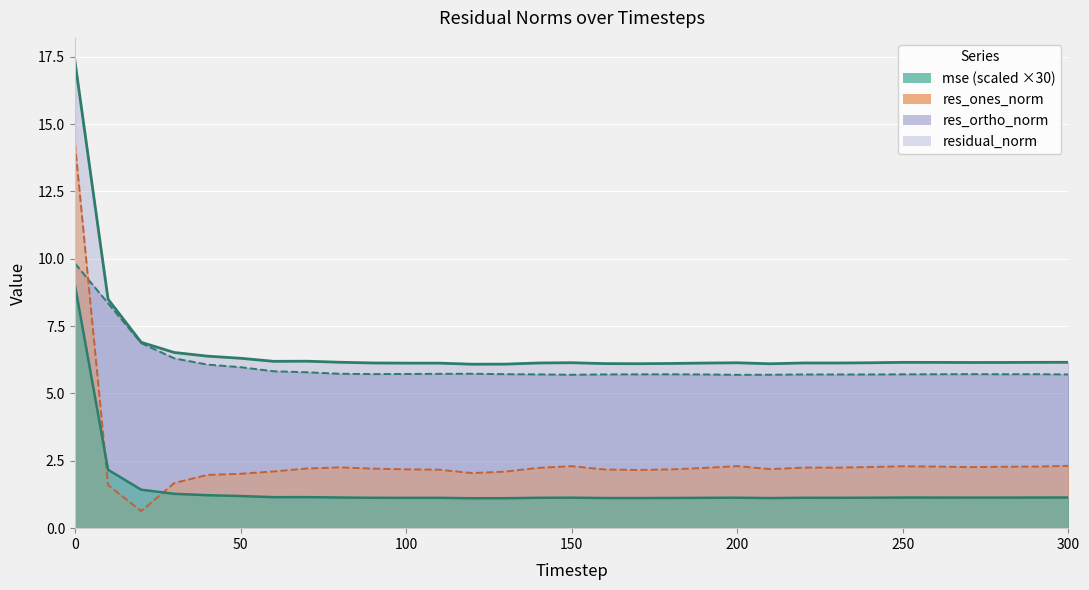

In residual_norm, how many points are lower than both neighbors (excluding endpoints)?

6